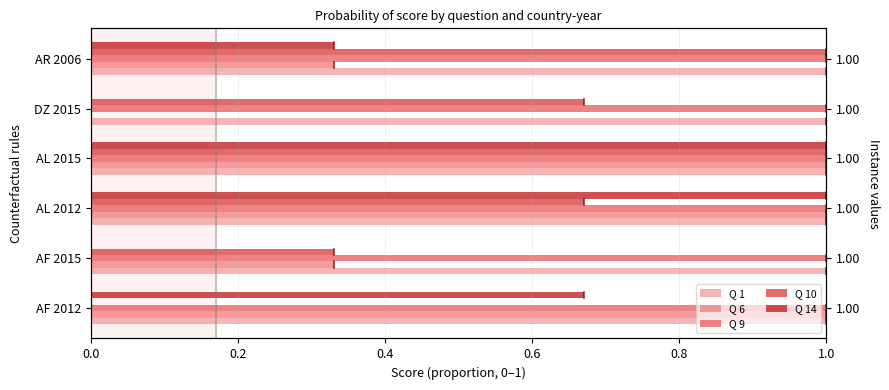

At 0.8, list the series in order from largest to smallest.

Q 10, Q 1, Q 9, Q 6, Q 14